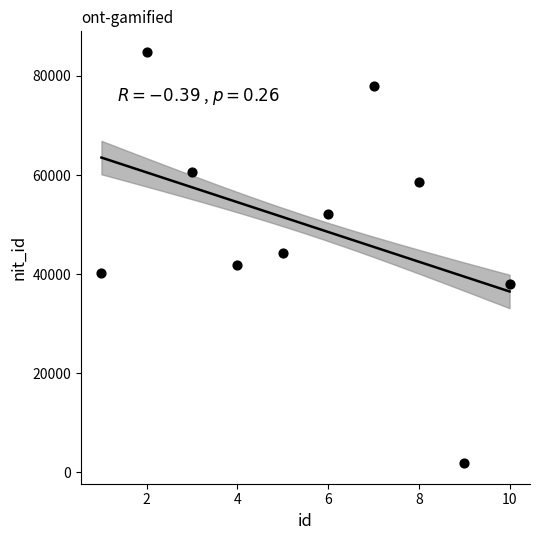

What is the range of Y values (max minus min)?

82992